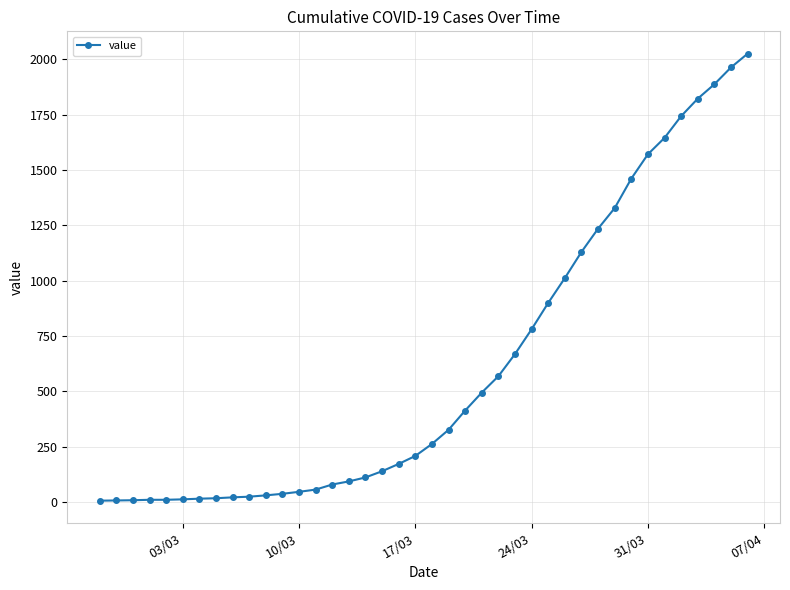

What is the greatest value displayed?

2025